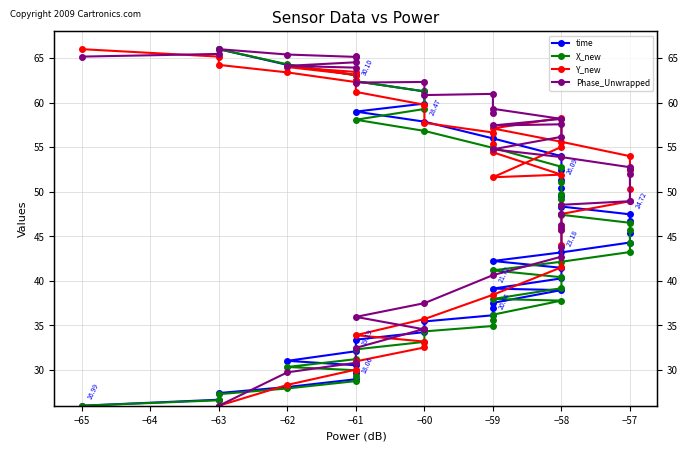

After their last crossing, which series has the higher values: X_new or time?

X_new